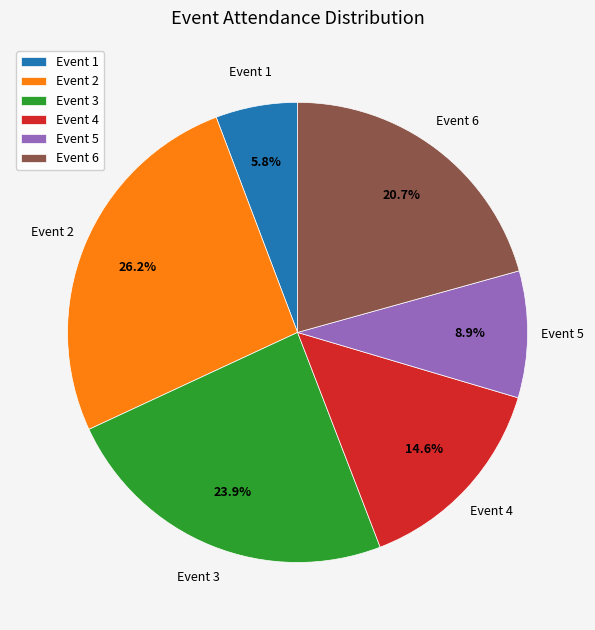

How many segments does this pie chart have?

6